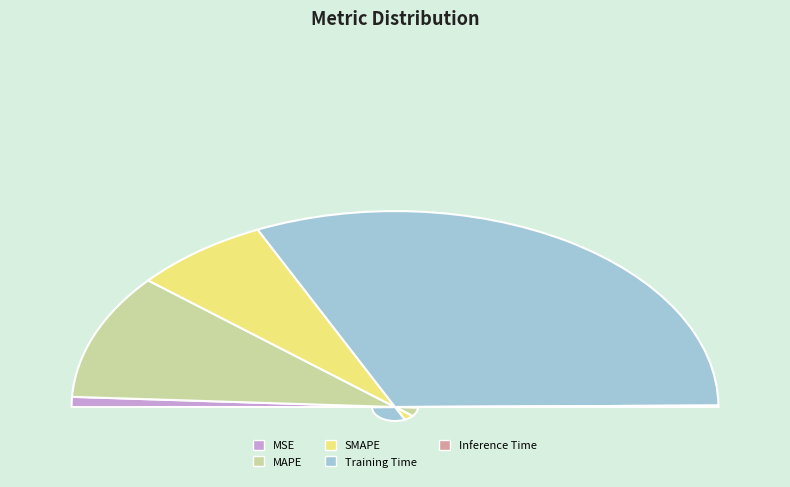

Combined, do Training Time and Inference Time account for over 50%?

Yes